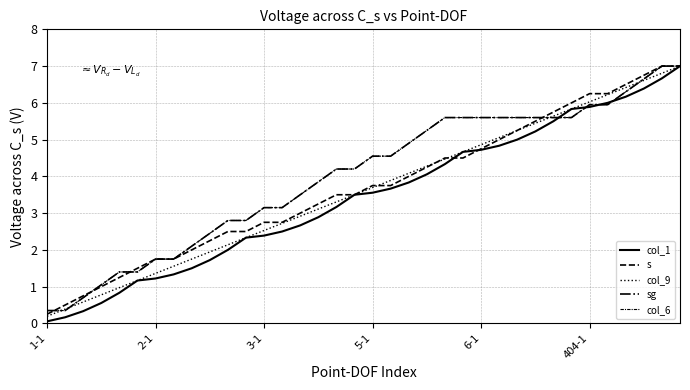

Does the chart have visible grid lines?

Yes